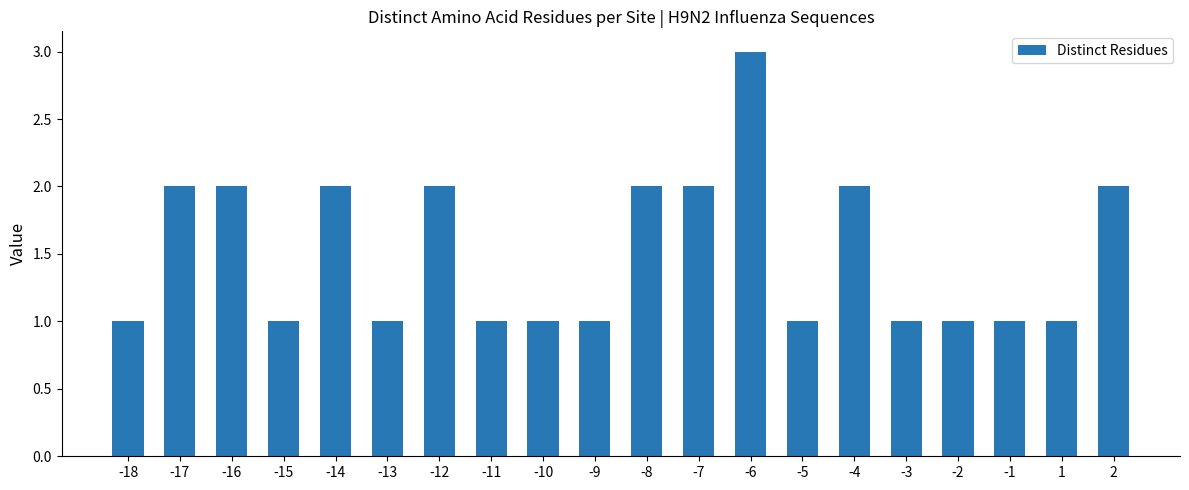

Count the values in the range 1 to 2.

19